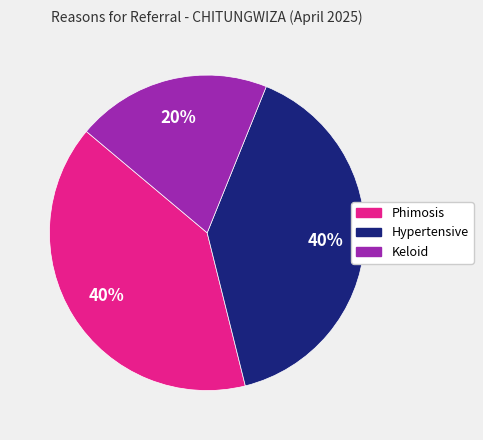

What is the smallest slice in the pie chart?

Keloid